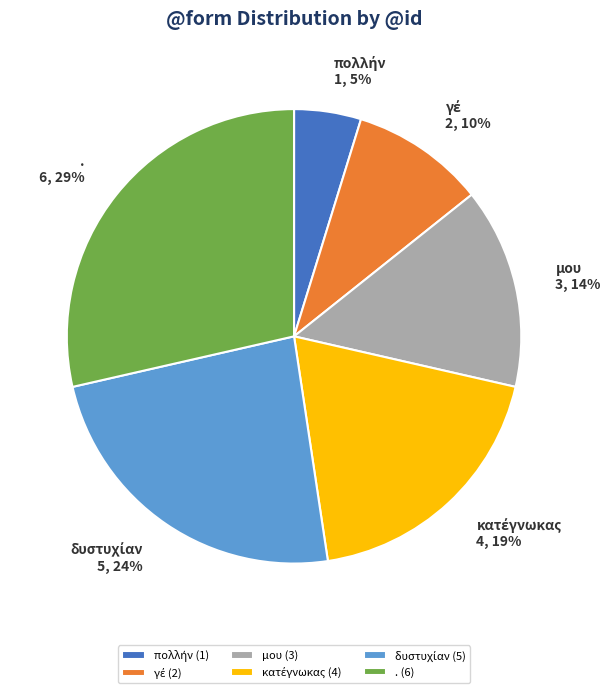

To the nearest percent, what is the difference between the largest and smallest slice percentages?

24%